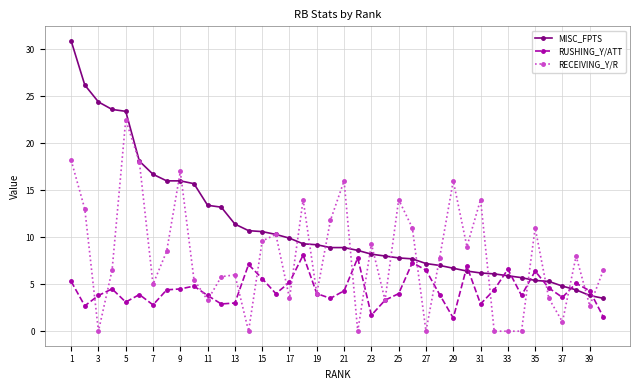

What are all the series names shown in the legend?

MISC_FPTS, RUSHING_Y/ATT, RECEIVING_Y/R